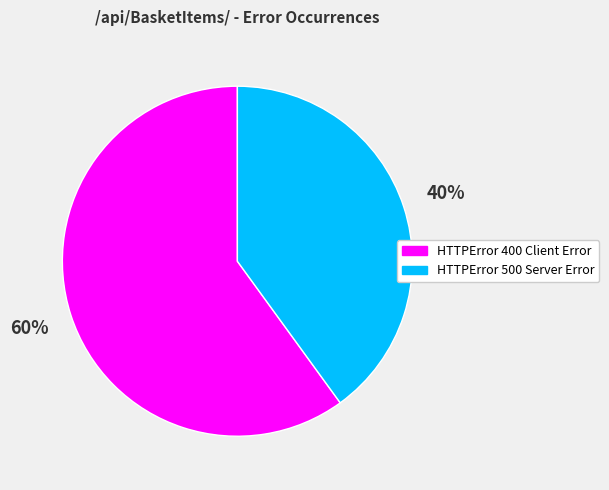

Count the number of slices in the pie.

2